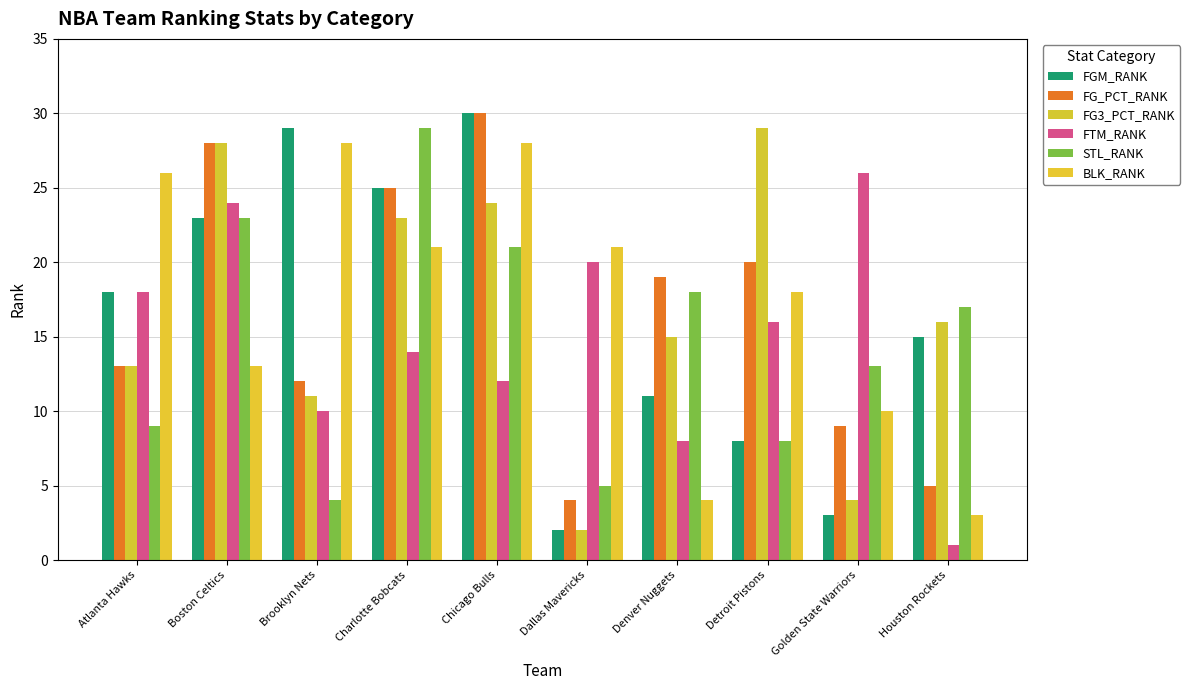

At which label is FTM_RANK closest to 13?

Charlotte Bobcats